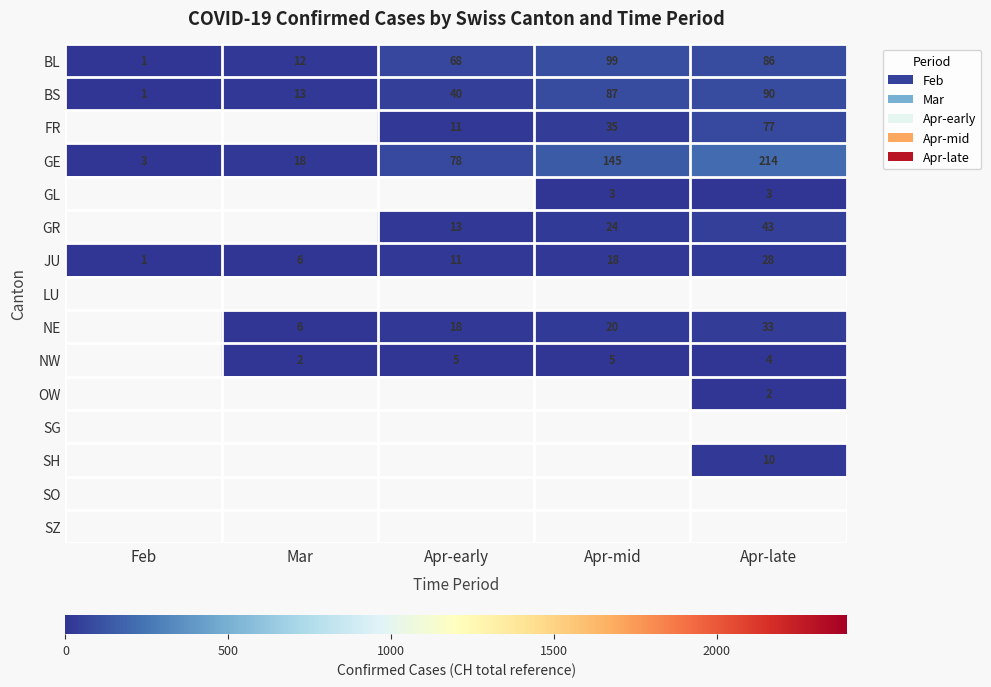

What is the difference between the highest and lowest values at Mar?

16.0